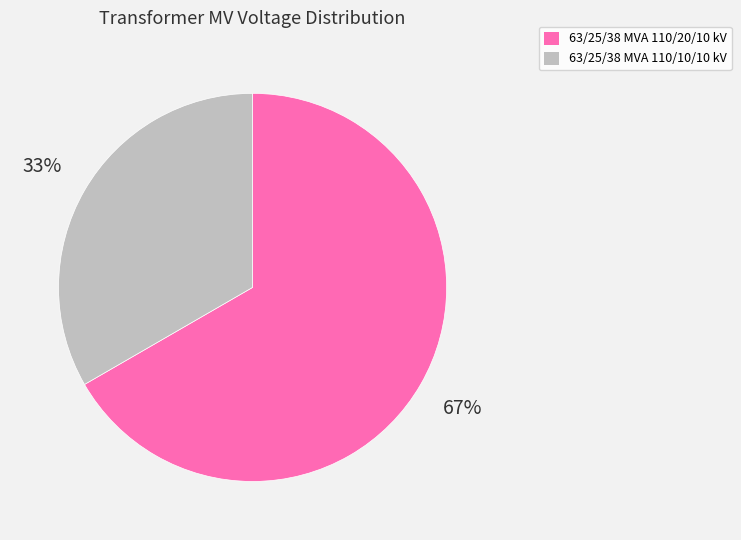

Which category has the biggest portion of the pie?

63/25/38 MVA 110/20/10 kV